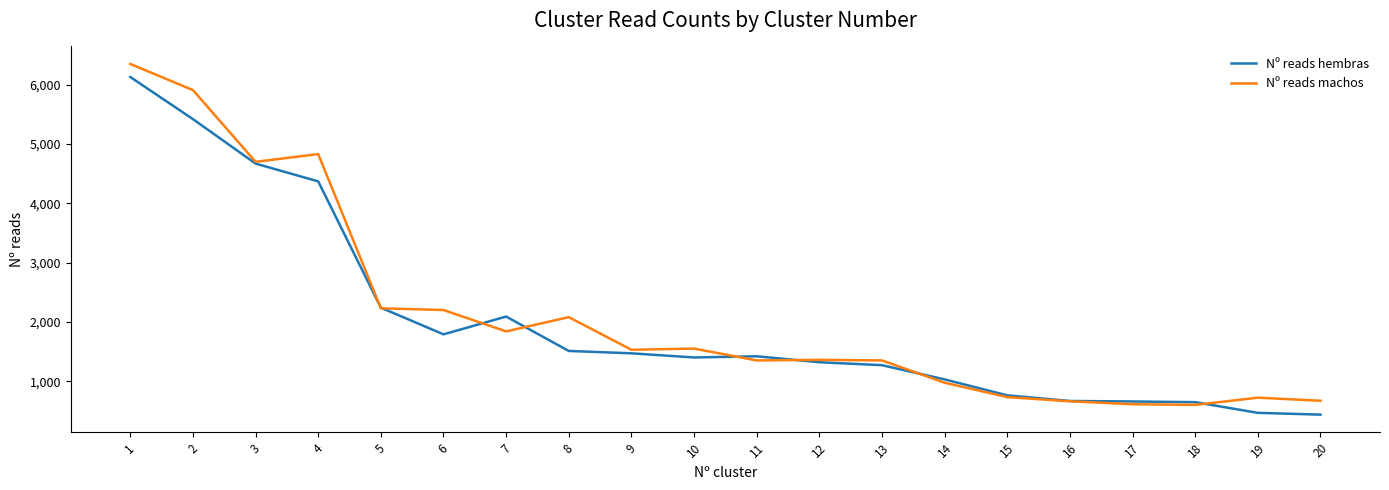

What is the difference between the maximum and minimum values in the Nº reads machos series?

5750